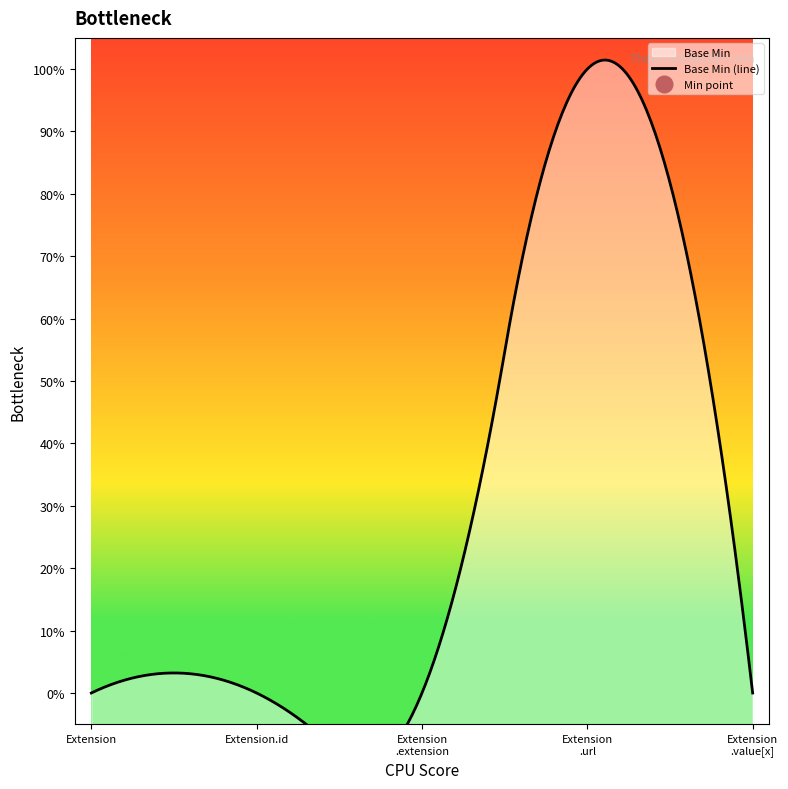

What position from the left is Extension.url?

4